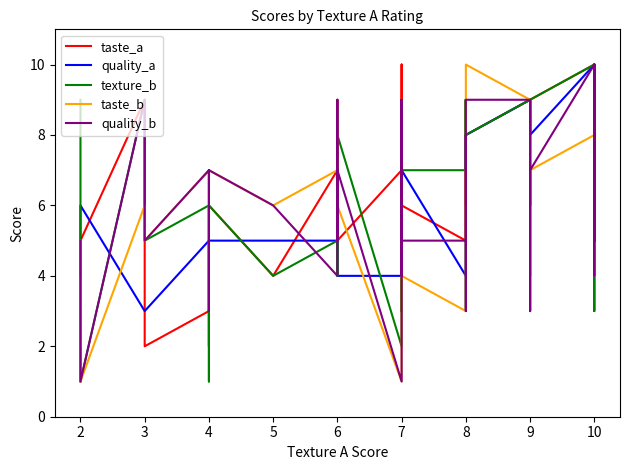

In texture_b, how many points are higher than both neighbors (excluding endpoints)?

11